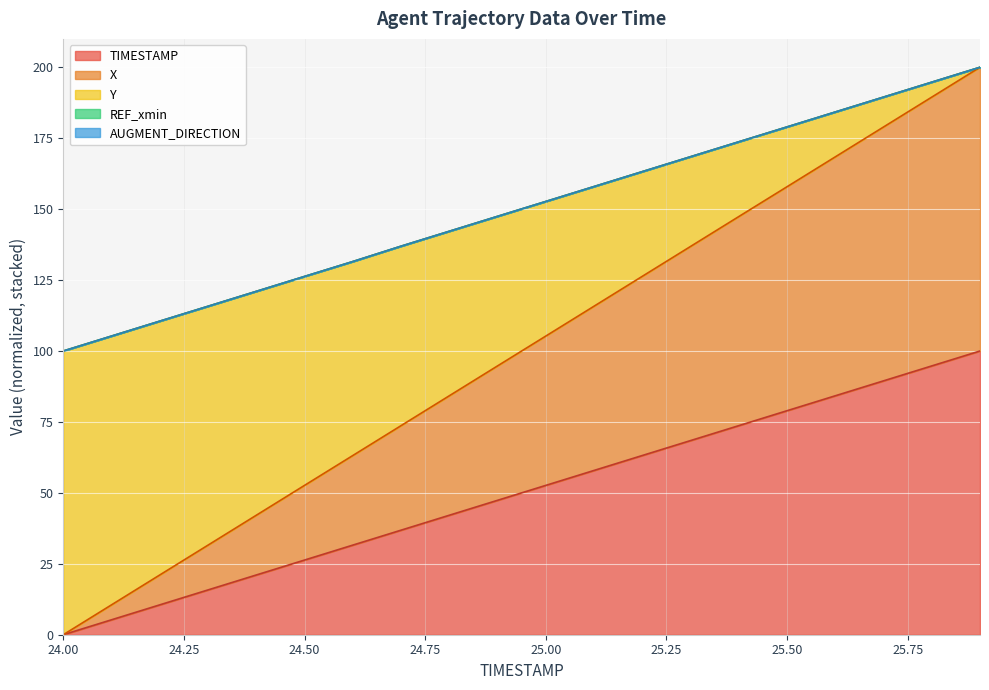

True or false: X and TIMESTAMP intersect in this chart.

False